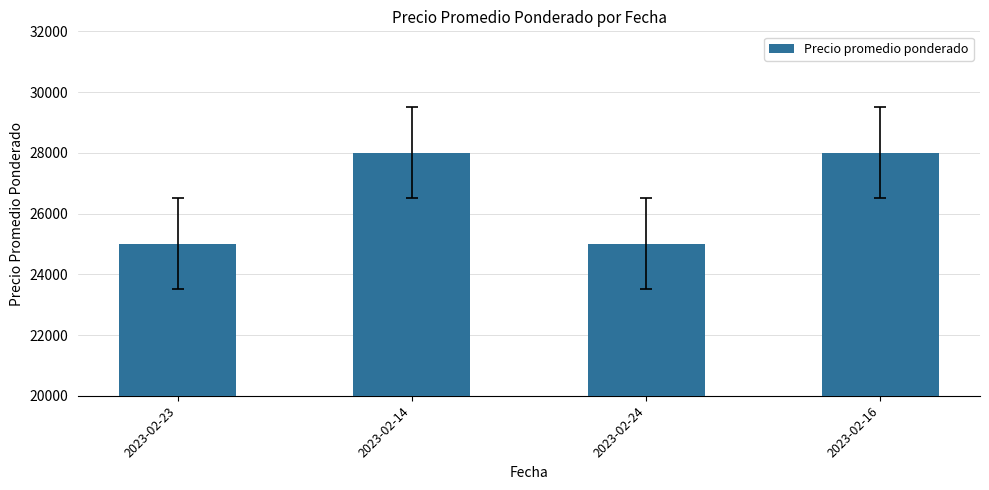

What is the sum of all values?

106000